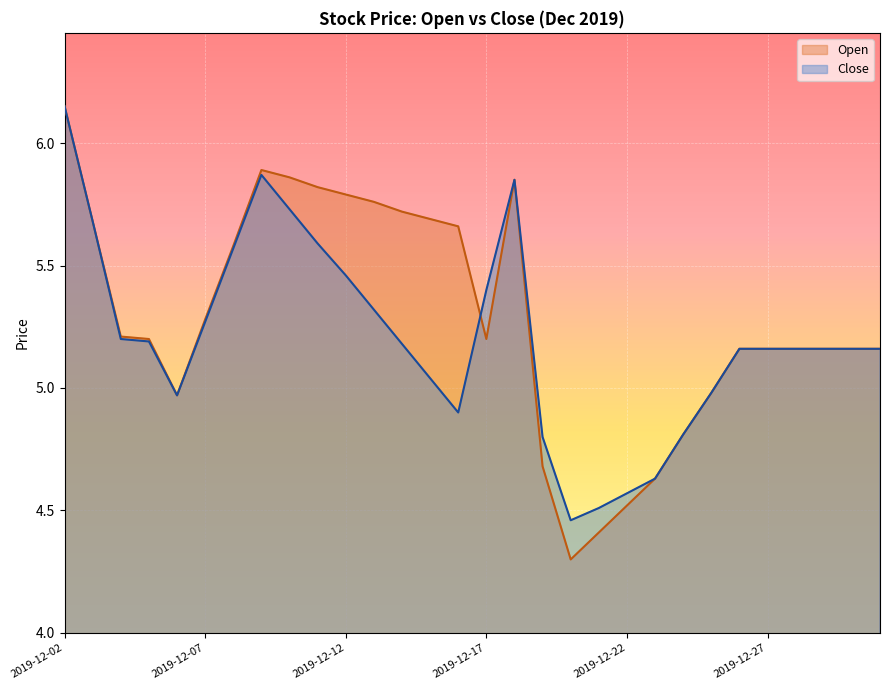

List the labels in order of Open value, largest first.

2019-12-02, 2019-12-09, 2019-12-10, 2019-12-18, 2019-12-11, 2019-12-12, 2019-12-13, 2019-12-14, 2019-12-15, 2019-12-03, 2019-12-16, 2019-12-08, 2019-12-07, 2019-12-04, 2019-12-05, 2019-12-17, 2019-12-26, 2019-12-27, 2019-12-28, 2019-12-29, 2019-12-30, 2019-12-31, 2019-12-25, 2019-12-06, 2019-12-24, 2019-12-19, 2019-12-23, 2019-12-22, 2019-12-21, 2019-12-20